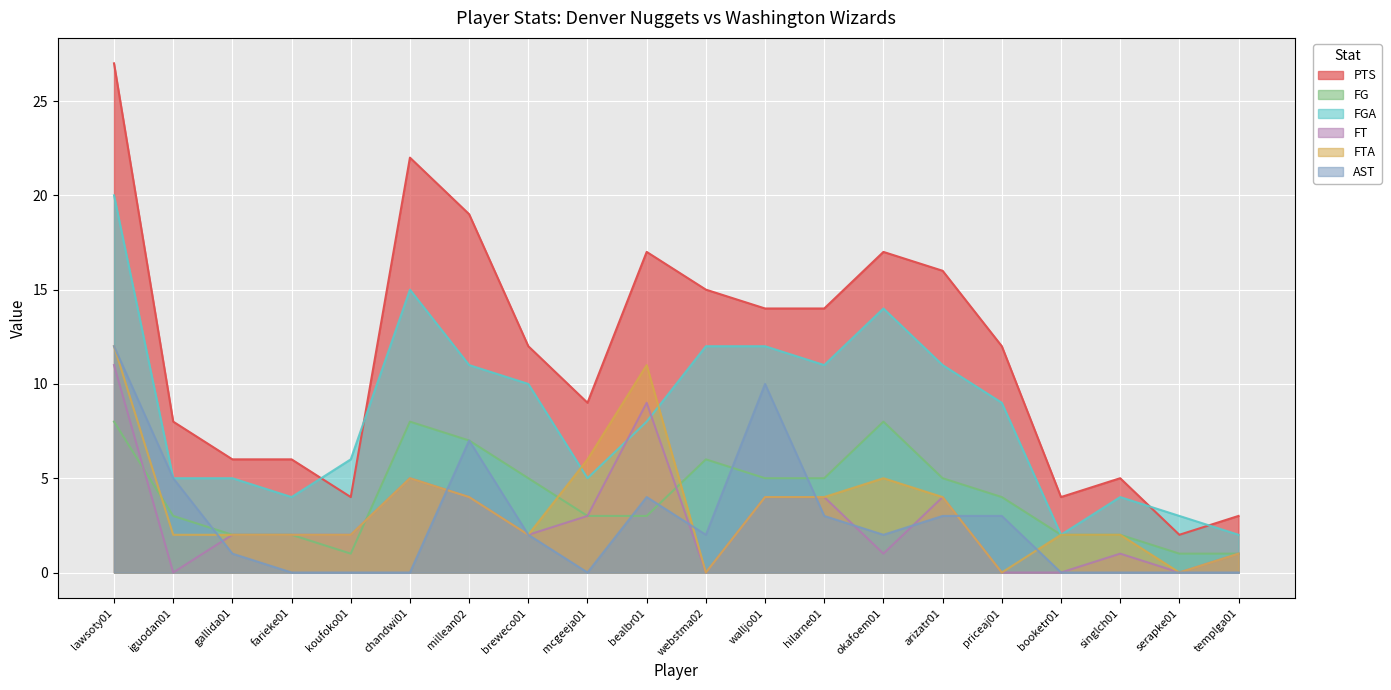

What is the sum of the AST values at arizatr01 and serapke01?

3